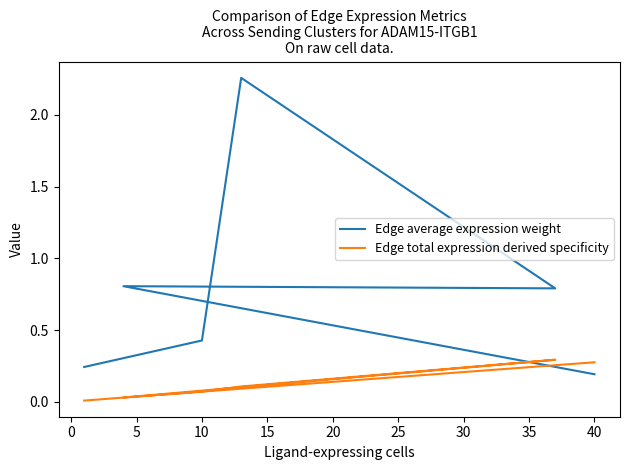

What is the difference between the maximum and minimum values in the Edge average expression weight series?

2.1